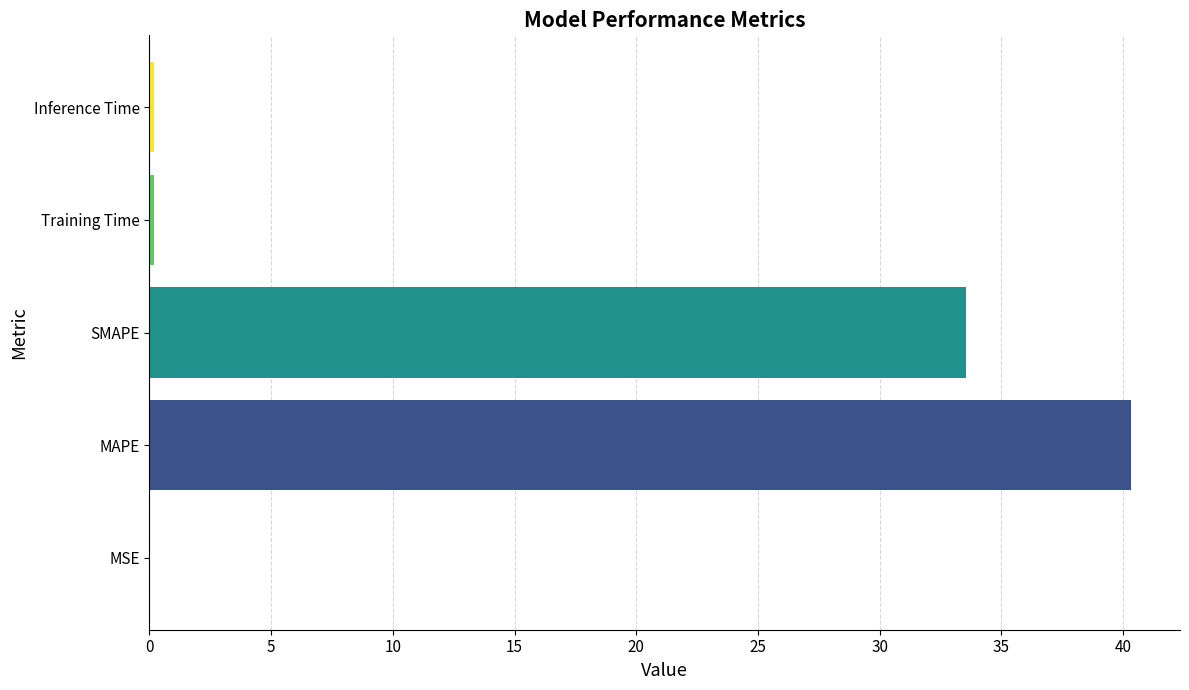

True or false: the data shows 40.3 at MAPE.

True